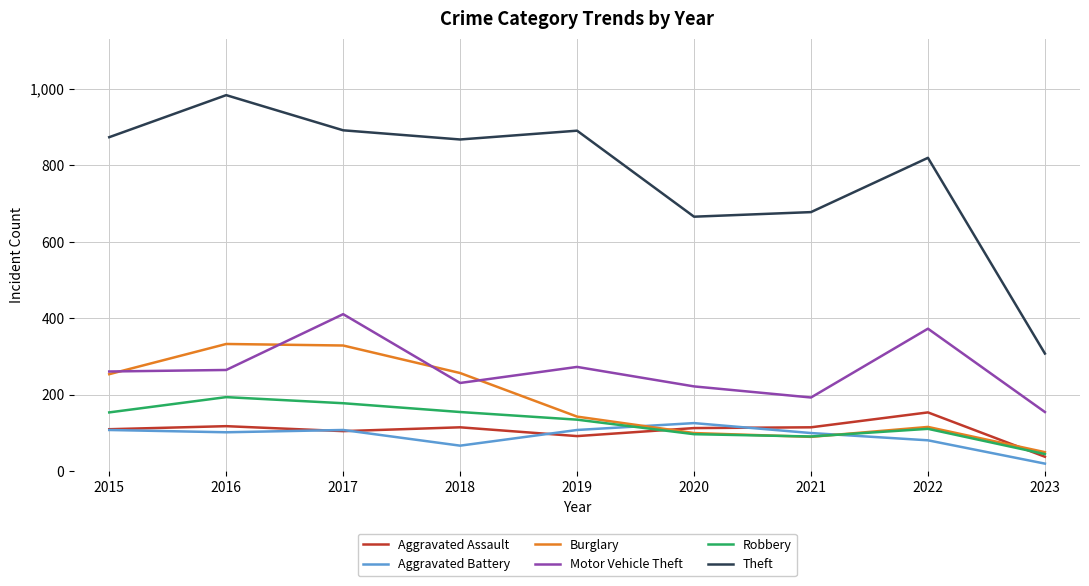

True or false: Theft and Robbery intersect in this chart.

False